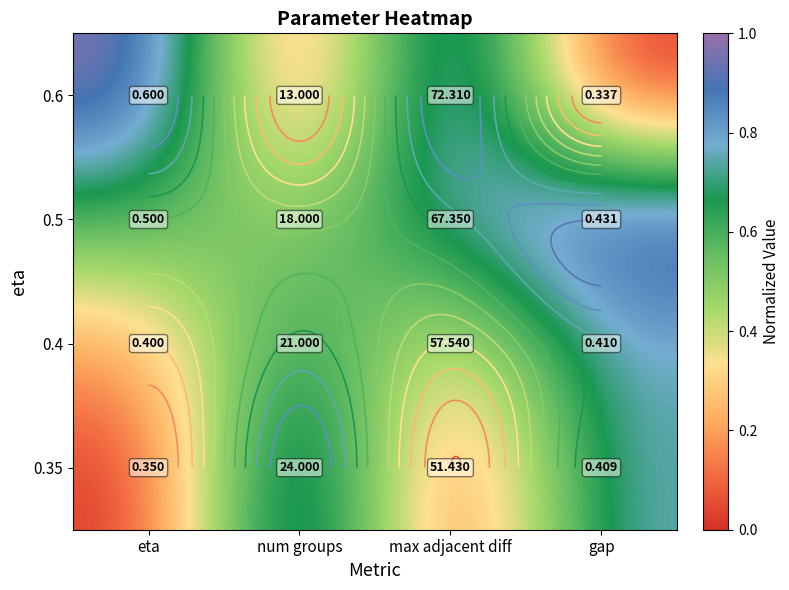

Is it true that 0.6 equals 0.3 at max adjacent diff?

False